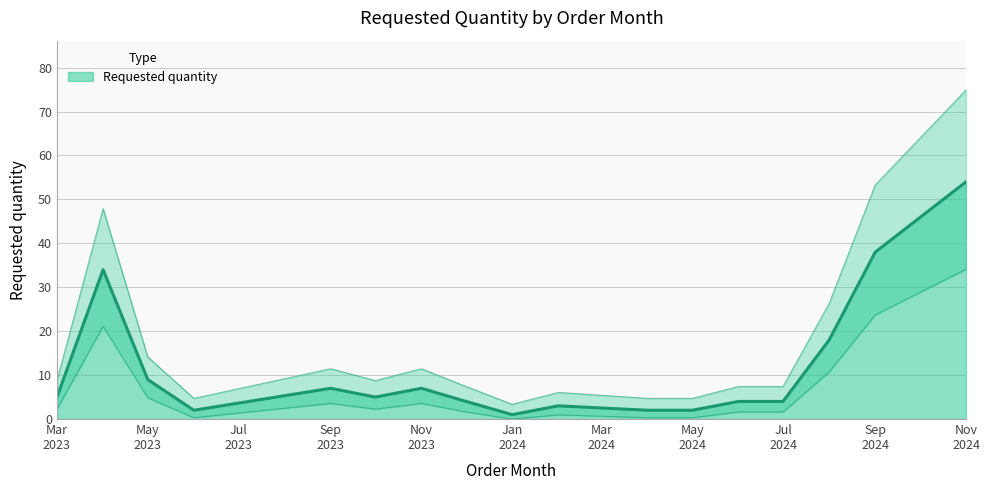

Rank the categories by value from highest to lowest.

2024-11-01, 2024-09-01, 2023-04-01, 2024-08-01, 2023-05-01, 2023-09-01, 2023-11-01, 2023-03-01, 2023-10-01, 2023-12-01, 2024-06-01, 2024-07-01, 2024-02-01, 2023-06-01, 2024-04-01, 2024-05-01, 2024-01-01